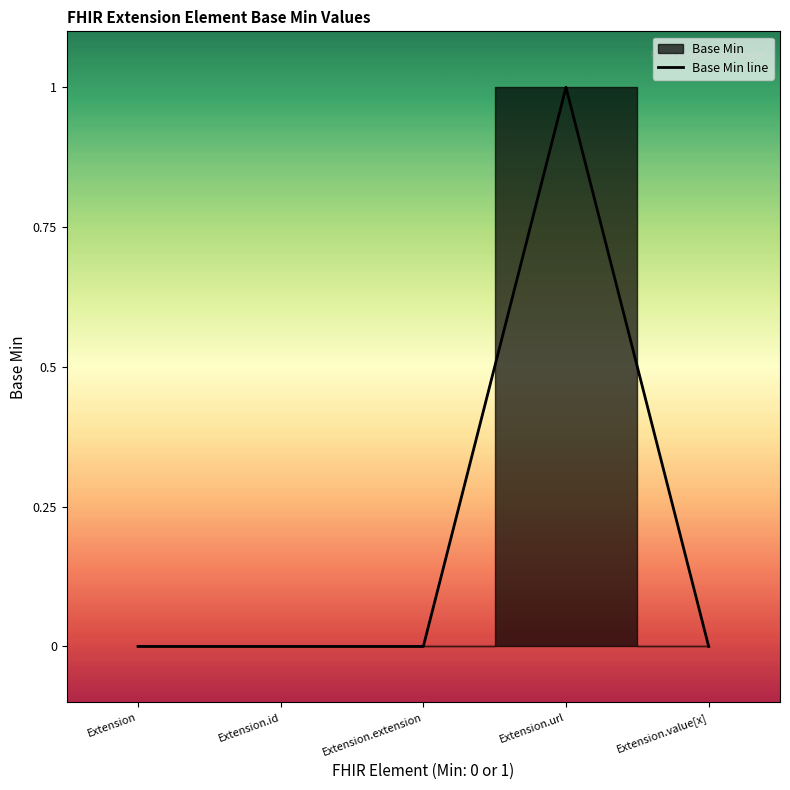

The chart shows a value of 1 at Extension.url. True or false?

True